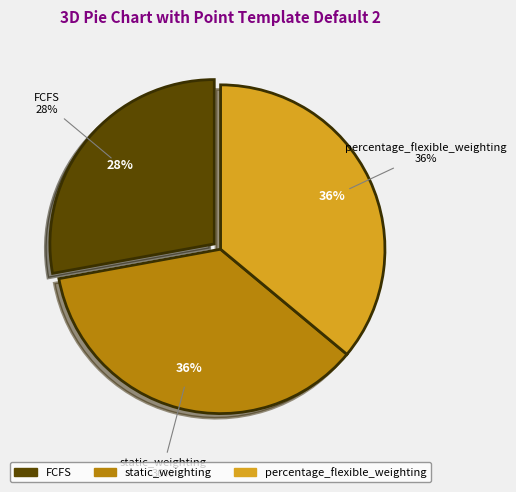

Which category has the biggest portion of the pie?

static_weighting